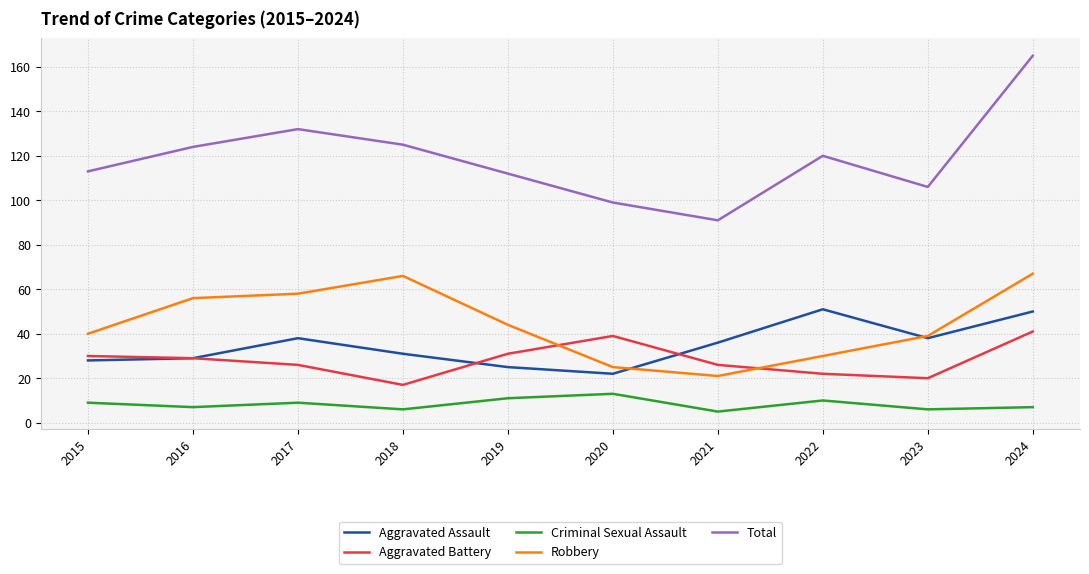

True or false: Robbery and Total intersect in this chart.

False